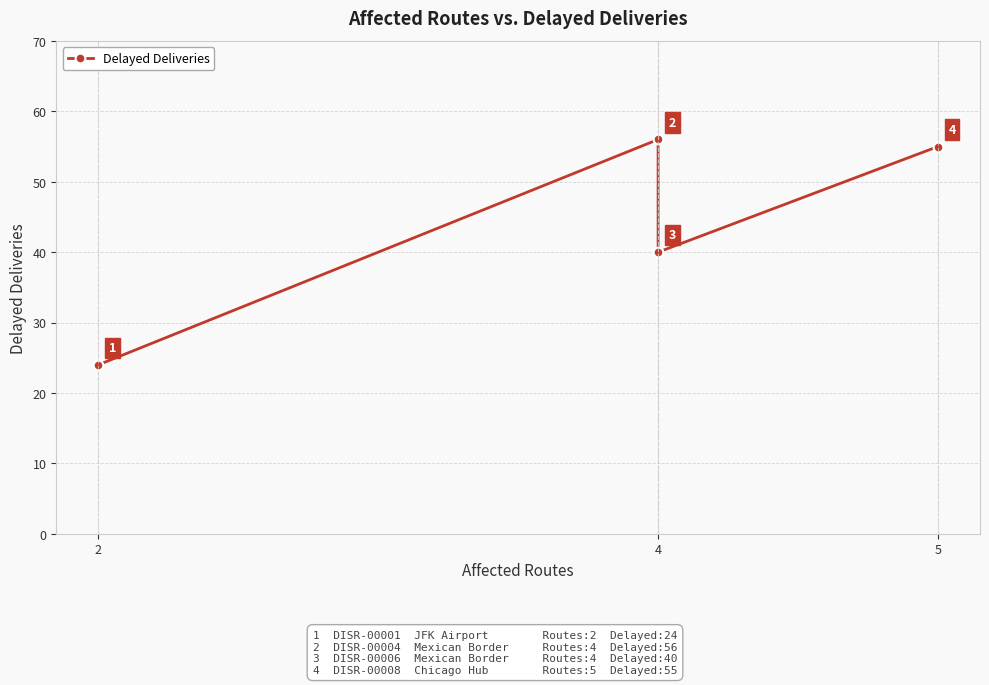

At which category does the chart reach its minimum across all series?

2